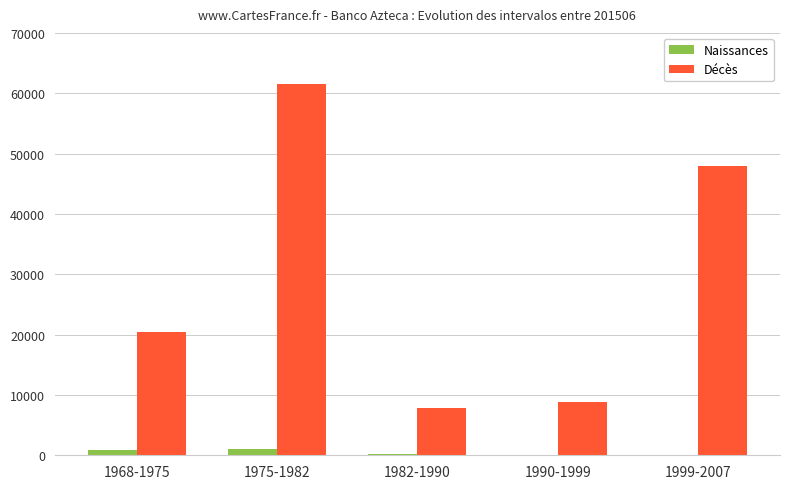

What is the sum of the Naissances values at 1990-1999 and 1982-1990?

231